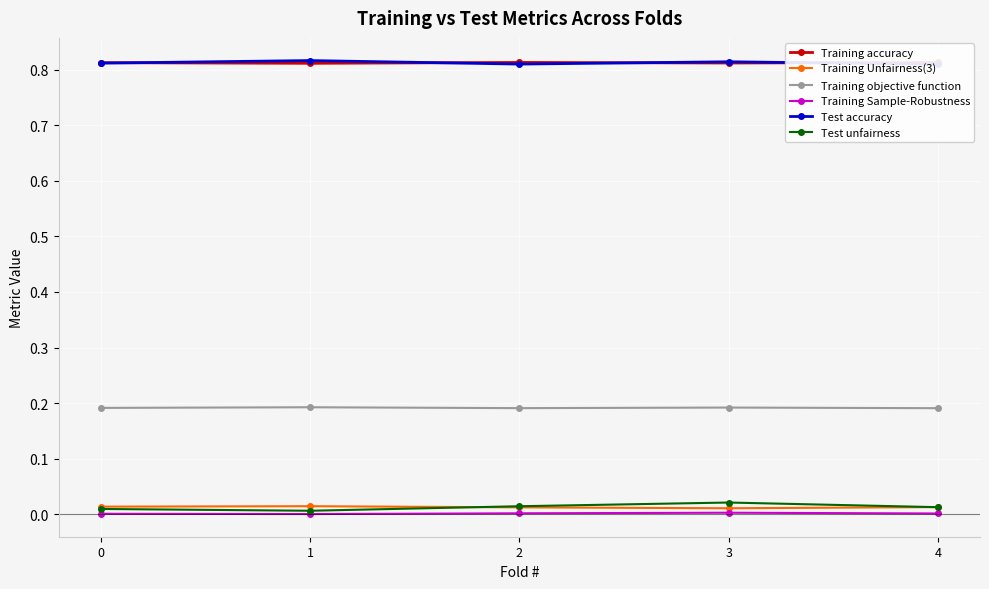

What is the average value of the Test accuracy series?

0.8